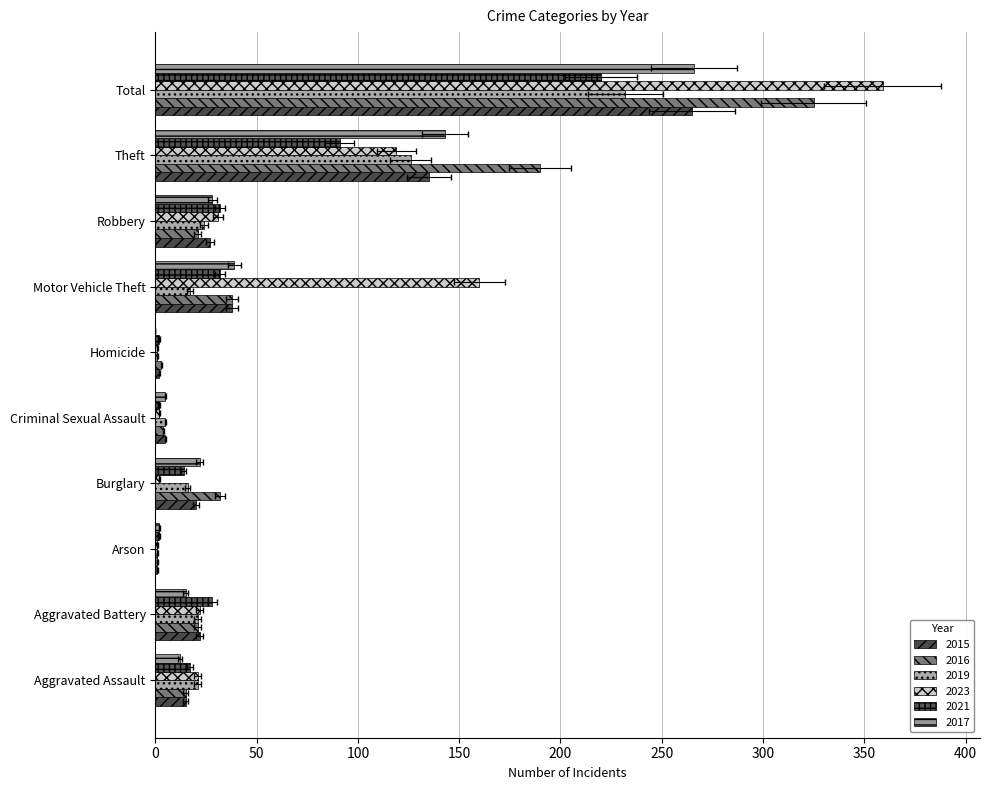

The value of 2023 at Robbery is 31. True or false?

True